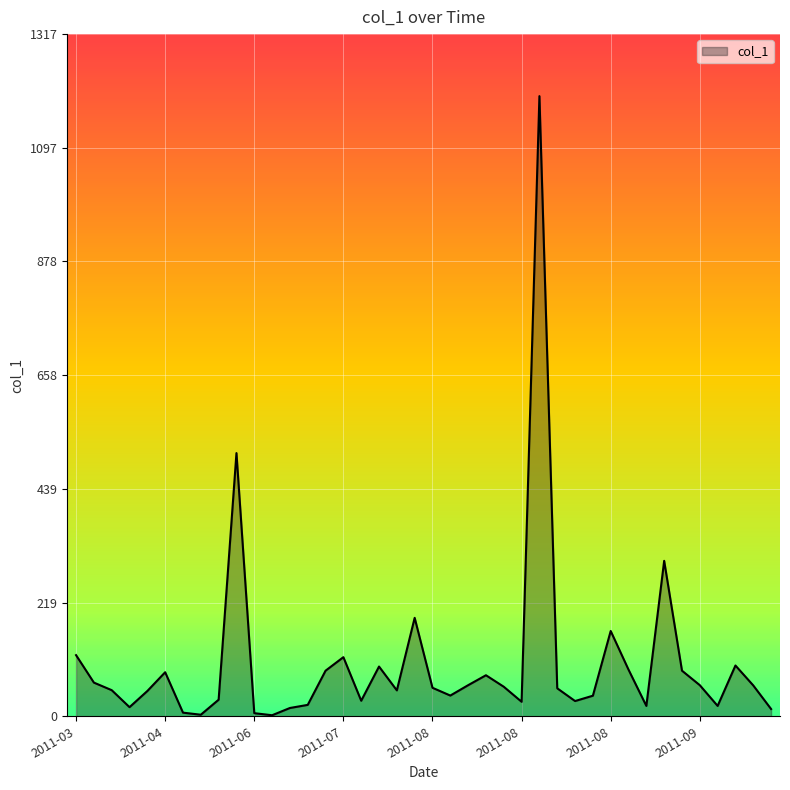

What is the greatest value displayed?

1197.0